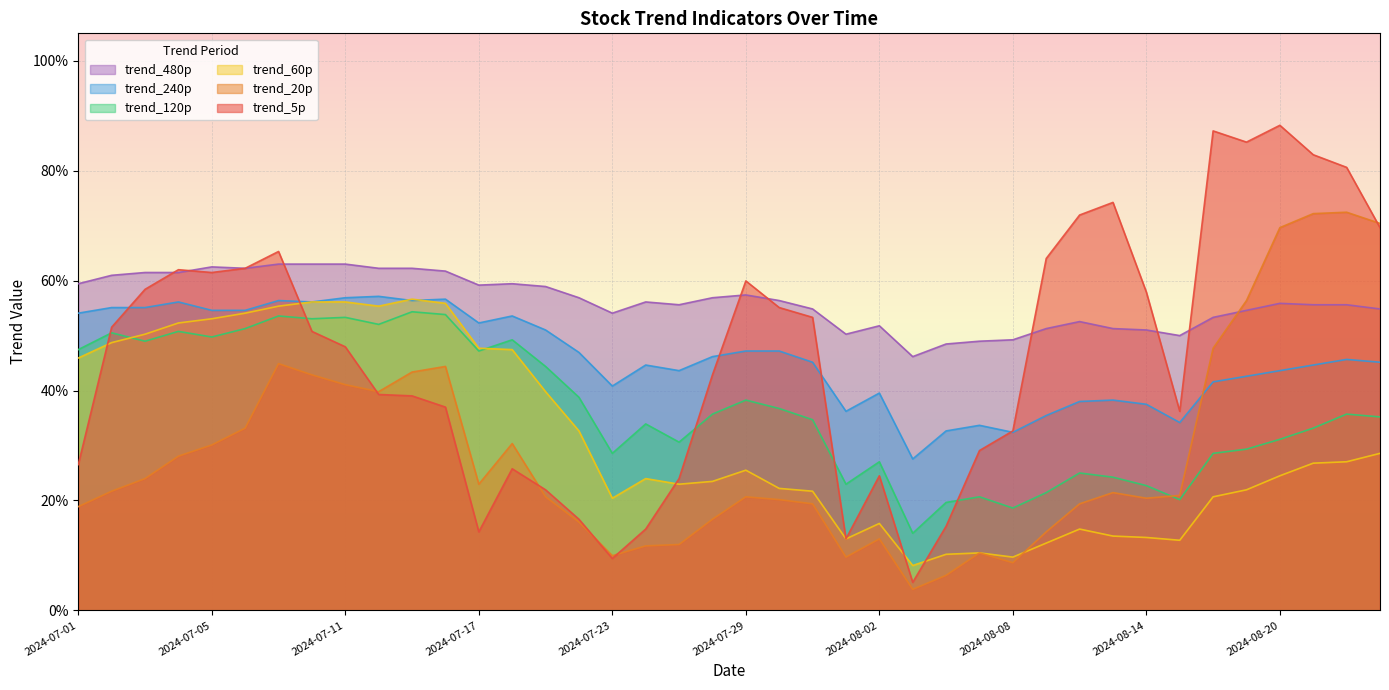

Reading left to right, what are all the values shown in this chart?

trend_5p: 2024-07-01=0.3	2024-07-02=0.5	2024-07-03=0.6	2024-07-04=0.6	2024-07-05=0.6	2024-07-08=0.6	2024-07-09=0.7	2024-07-10=0.5	2024-07-11=0.5	2024-07-12=0.4	2024-07-15=0.4	2024-07-16=0.4	2024-07-17=0.1	2024-07-18=0.3	2024-07-19=0.2	2024-07-22=0.2	2024-07-23=0.1	2024-07-24=0.1	2024-07-25=0.2	2024-07-26=0.4	2024-07-29=0.6	2024-07-30=0.6	2024-07-31=0.5	2024-08-01=0.1	2024-08-02=0.2	2024-08-05=0.1	2024-08-06=0.2	2024-08-07=0.3	2024-08-08=0.3	2024-08-09=0.6	2024-08-12=0.7	2024-08-13=0.7	2024-08-14=0.6	2024-08-15=0.4	2024-08-16=0.9	2024-08-19=0.9	2024-08-20=0.9	2024-08-21=0.8	2024-08-22=0.8	2024-08-23=0.7
trend_20p: 2024-07-01=0.2	2024-07-02=0.2	2024-07-03=0.2	2024-07-04=0.3	2024-07-05=0.3	2024-07-08=0.3	2024-07-09=0.4	2024-07-10=0.4	2024-07-11=0.4	2024-07-12=0.4	2024-07-15=0.4	2024-07-16=0.4	2024-07-17=0.2	2024-07-18=0.3	2024-07-19=0.2	2024-07-22=0.2	2024-07-23=0.1	2024-07-24=0.1	2024-07-25=0.1	2024-07-26=0.2	2024-07-29=0.2	2024-07-30=0.2	2024-07-31=0.2	2024-08-01=0.1	2024-08-02=0.1	2024-08-05=0.0	2024-08-06=0.1	2024-08-07=0.1	2024-08-08=0.1	2024-08-09=0.1	2024-08-12=0.2	2024-08-13=0.2	2024-08-14=0.2	2024-08-15=0.2	2024-08-16=0.5	2024-08-19=0.6	2024-08-20=0.7	2024-08-21=0.7	2024-08-22=0.7	2024-08-23=0.7
trend_60p: 2024-07-01=0.5	2024-07-02=0.5	2024-07-03=0.5	2024-07-04=0.5	2024-07-05=0.5	2024-07-08=0.5	2024-07-09=0.6	2024-07-10=0.6	2024-07-11=0.6	2024-07-12=0.6	2024-07-15=0.6	2024-07-16=0.6	2024-07-17=0.5	2024-07-18=0.5	2024-07-19=0.4	2024-07-22=0.3	2024-07-23=0.2	2024-07-24=0.2	2024-07-25=0.2	2024-07-26=0.2	2024-07-29=0.3	2024-07-30=0.2	2024-07-31=0.2	2024-08-01=0.1	2024-08-02=0.2	2024-08-05=0.1	2024-08-06=0.1	2024-08-07=0.1	2024-08-08=0.1	2024-08-09=0.1	2024-08-12=0.1	2024-08-13=0.1	2024-08-14=0.1	2024-08-15=0.1	2024-08-16=0.2	2024-08-19=0.2	2024-08-20=0.2	2024-08-21=0.3	2024-08-22=0.3	2024-08-23=0.3
trend_120p: 2024-07-01=0.5	2024-07-02=0.5	2024-07-03=0.5	2024-07-04=0.5	2024-07-05=0.5	2024-07-08=0.5	2024-07-09=0.5	2024-07-10=0.5	2024-07-11=0.5	2024-07-12=0.5	2024-07-15=0.5	2024-07-16=0.5	2024-07-17=0.5	2024-07-18=0.5	2024-07-19=0.4	2024-07-22=0.4	2024-07-23=0.3	2024-07-24=0.3	2024-07-25=0.3	2024-07-26=0.4	2024-07-29=0.4	2024-07-30=0.4	2024-07-31=0.3	2024-08-01=0.2	2024-08-02=0.3	2024-08-05=0.1	2024-08-06=0.2	2024-08-07=0.2	2024-08-08=0.2	2024-08-09=0.2	2024-08-12=0.2	2024-08-13=0.2	2024-08-14=0.2	2024-08-15=0.2	2024-08-16=0.3	2024-08-19=0.3	2024-08-20=0.3	2024-08-21=0.3	2024-08-22=0.4	2024-08-23=0.4
trend_240p: 2024-07-01=0.5	2024-07-02=0.6	2024-07-03=0.6	2024-07-04=0.6	2024-07-05=0.5	2024-07-08=0.5	2024-07-09=0.6	2024-07-10=0.6	2024-07-11=0.6	2024-07-12=0.6	2024-07-15=0.6	2024-07-16=0.6	2024-07-17=0.5	2024-07-18=0.5	2024-07-19=0.5	2024-07-22=0.5	2024-07-23=0.4	2024-07-24=0.4	2024-07-25=0.4	2024-07-26=0.5	2024-07-29=0.5	2024-07-30=0.5	2024-07-31=0.5	2024-08-01=0.4	2024-08-02=0.4	2024-08-05=0.3	2024-08-06=0.3	2024-08-07=0.3	2024-08-08=0.3	2024-08-09=0.4	2024-08-12=0.4	2024-08-13=0.4	2024-08-14=0.4	2024-08-15=0.3	2024-08-16=0.4	2024-08-19=0.4	2024-08-20=0.4	2024-08-21=0.4	2024-08-22=0.5	2024-08-23=0.5
trend_480p: 2024-07-01=0.6	2024-07-02=0.6	2024-07-03=0.6	2024-07-04=0.6	2024-07-05=0.6	2024-07-08=0.6	2024-07-09=0.6	2024-07-10=0.6	2024-07-11=0.6	2024-07-12=0.6	2024-07-15=0.6	2024-07-16=0.6	2024-07-17=0.6	2024-07-18=0.6	2024-07-19=0.6	2024-07-22=0.6	2024-07-23=0.5	2024-07-24=0.6	2024-07-25=0.6	2024-07-26=0.6	2024-07-29=0.6	2024-07-30=0.6	2024-07-31=0.5	2024-08-01=0.5	2024-08-02=0.5	2024-08-05=0.5	2024-08-06=0.5	2024-08-07=0.5	2024-08-08=0.5	2024-08-09=0.5	2024-08-12=0.5	2024-08-13=0.5	2024-08-14=0.5	2024-08-15=0.5	2024-08-16=0.5	2024-08-19=0.5	2024-08-20=0.6	2024-08-21=0.6	2024-08-22=0.6	2024-08-23=0.5